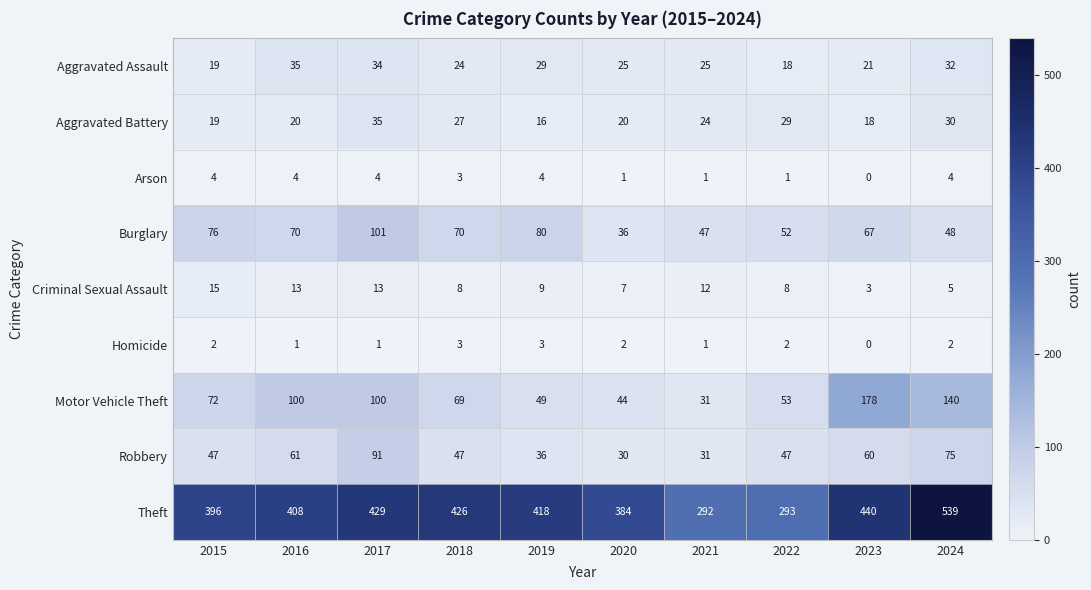

At which label is Aggravated Battery closest to 25?

2021